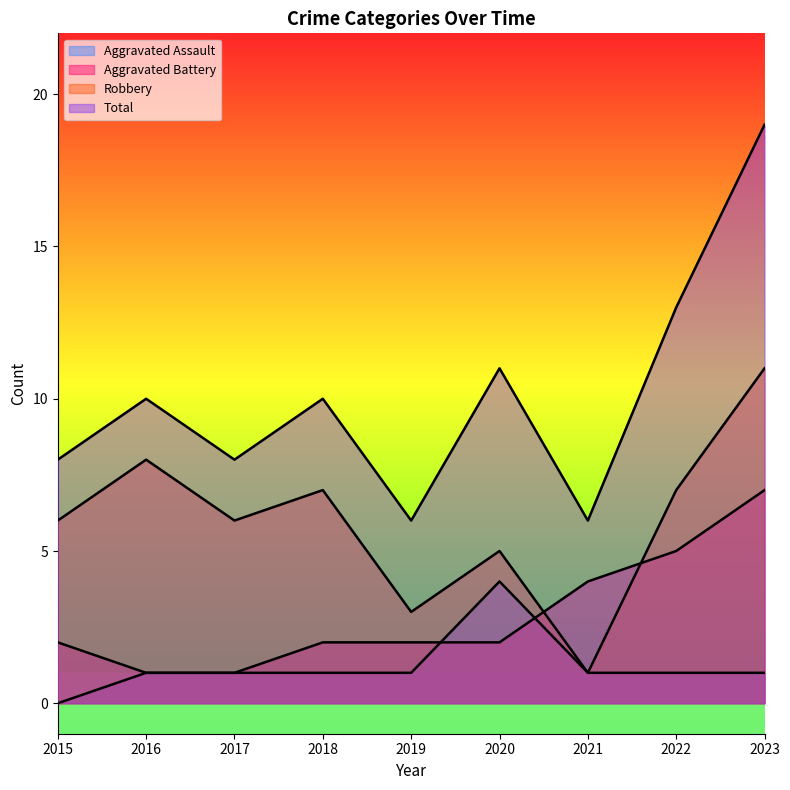

At which label does Aggravated Battery reach its minimum?

2016